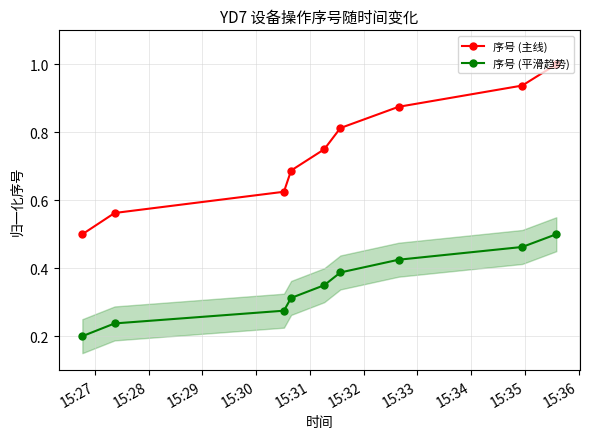

True or false: 序号 (平滑趋势) and 序号 (主线) intersect in this chart.

False